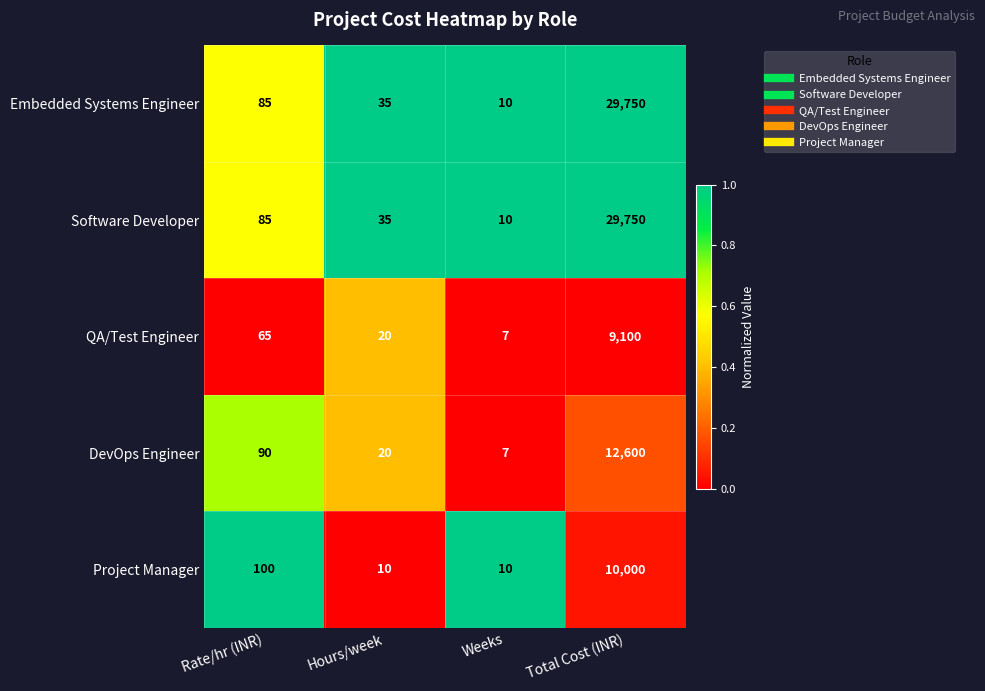

What is the difference between the DevOps Engineer values at Hours/week and Total Cost (INR)?

12580